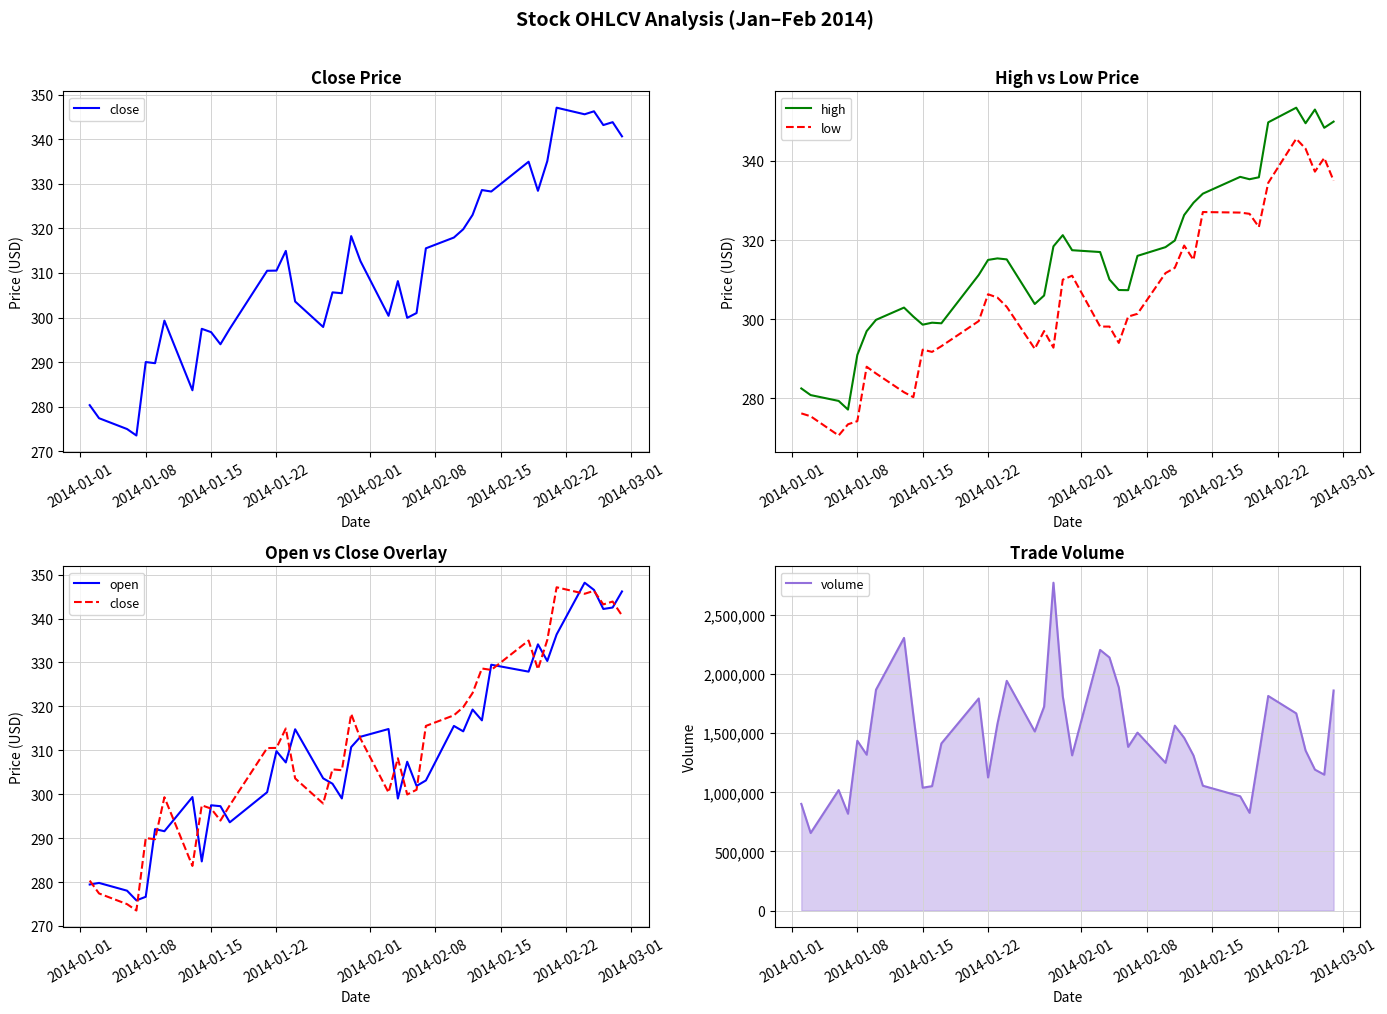

Count the number of data series in this chart.

5